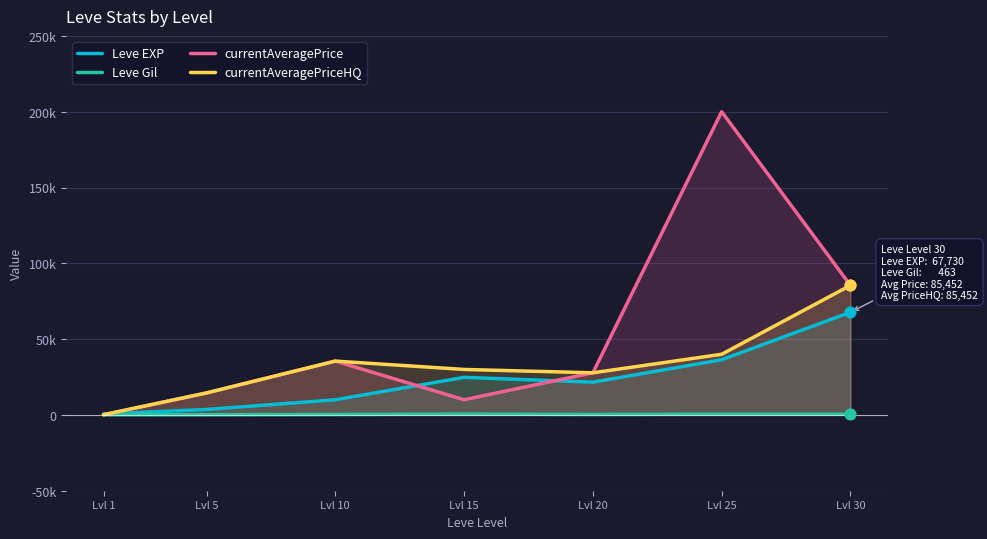

Which series contains the highest Y value?

currentAveragePrice